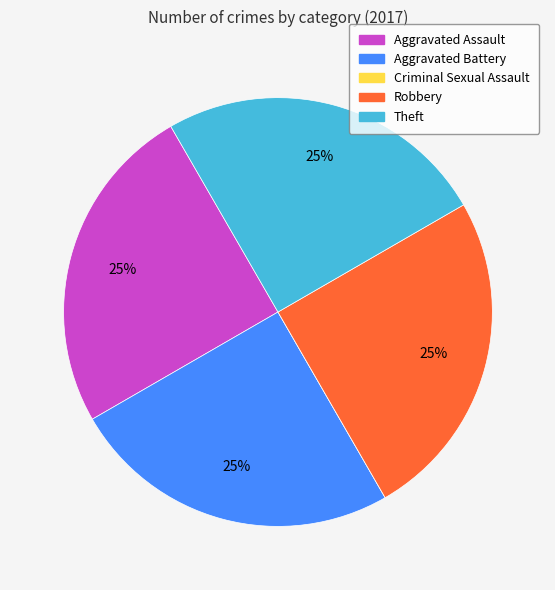

Is it true that Aggravated Battery is 25% of the pie?

True